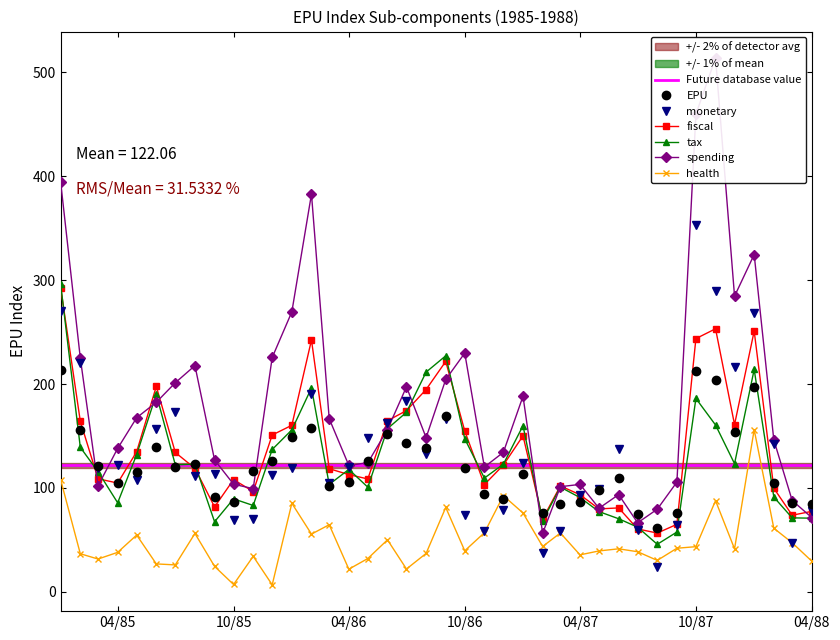

Is it true that fiscal equals 73.8 at 01/03/1988?

True